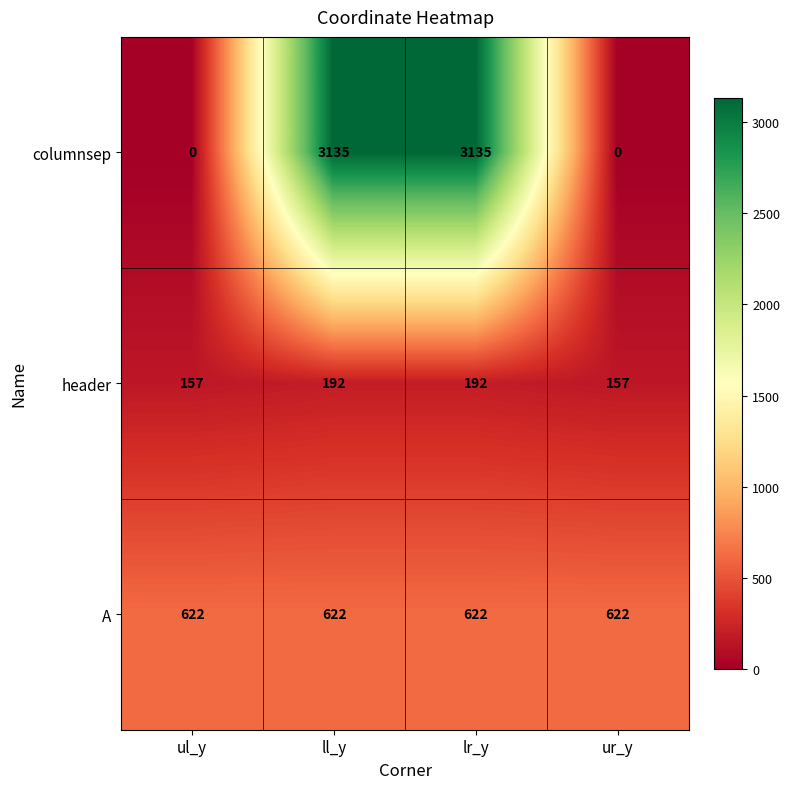

What is the sum of all columnsep values?

6270